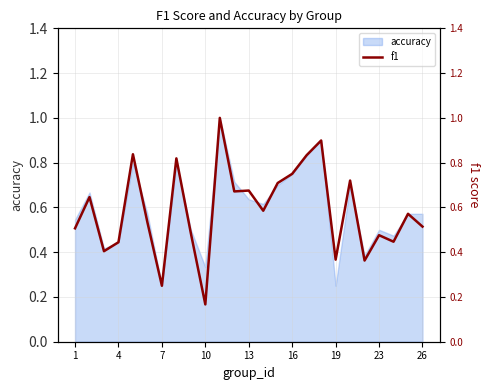

What is the smallest value displayed?

0.2